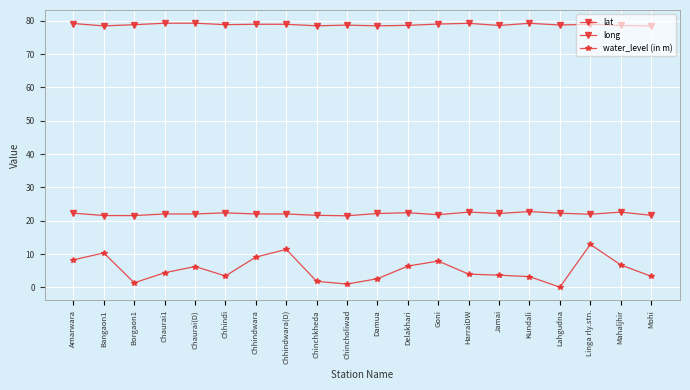

What is the label of the 15th point from the left?

Jamai